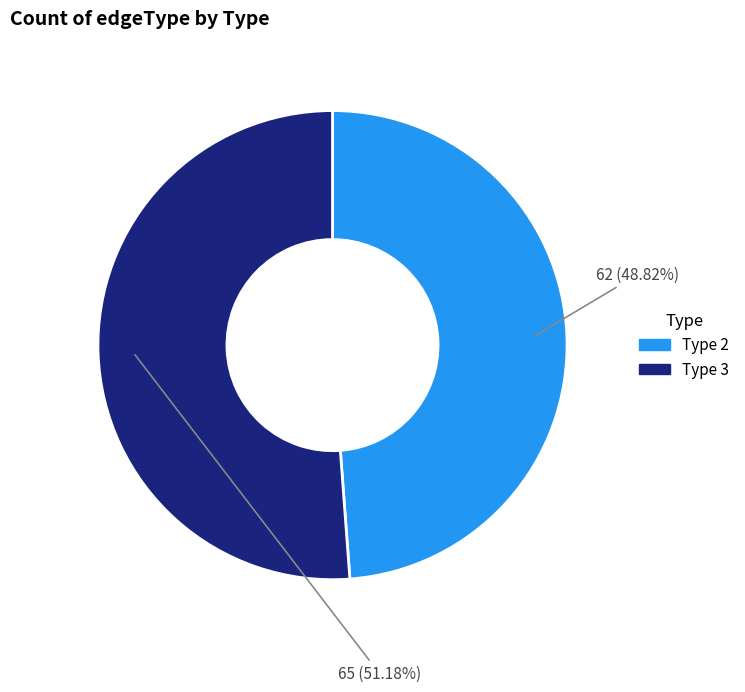

What is the smallest slice in the pie chart?

edgeType 2